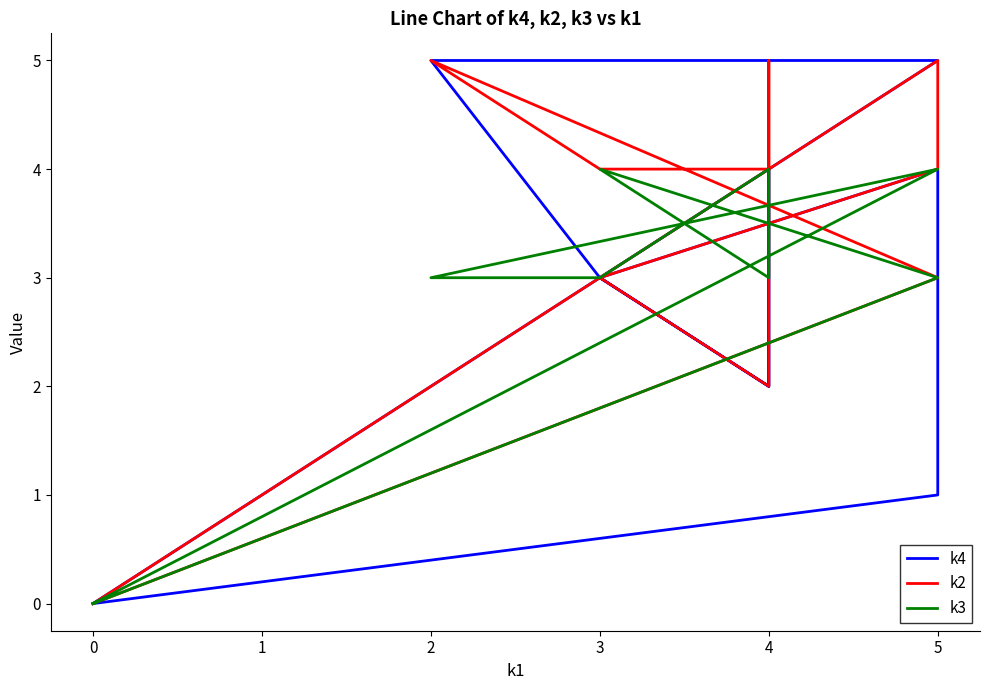

What is the sum of the k3 values at 3 and 4?

7